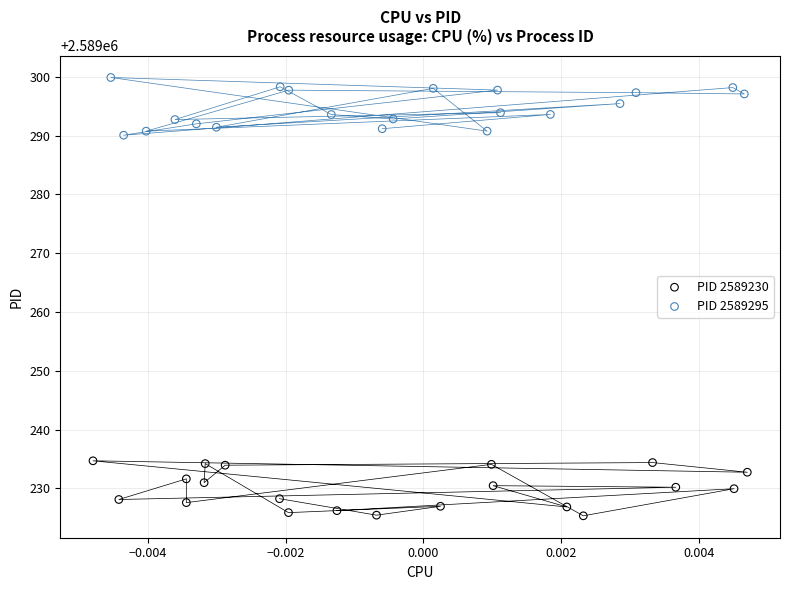

Which series contains the highest Y value?

PID 2589295